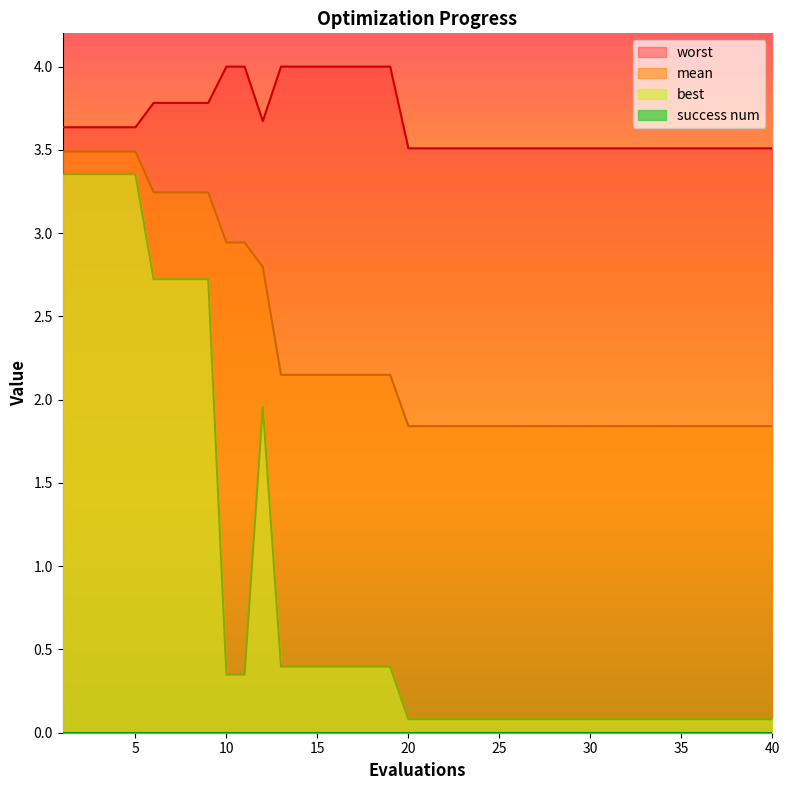

Does the chart display data point markers on the line(s)?

No